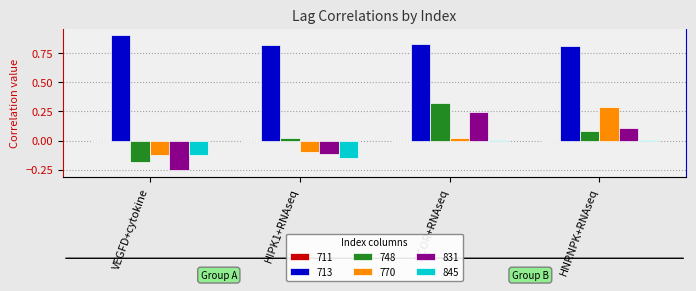

What is the greatest value displayed?

0.9